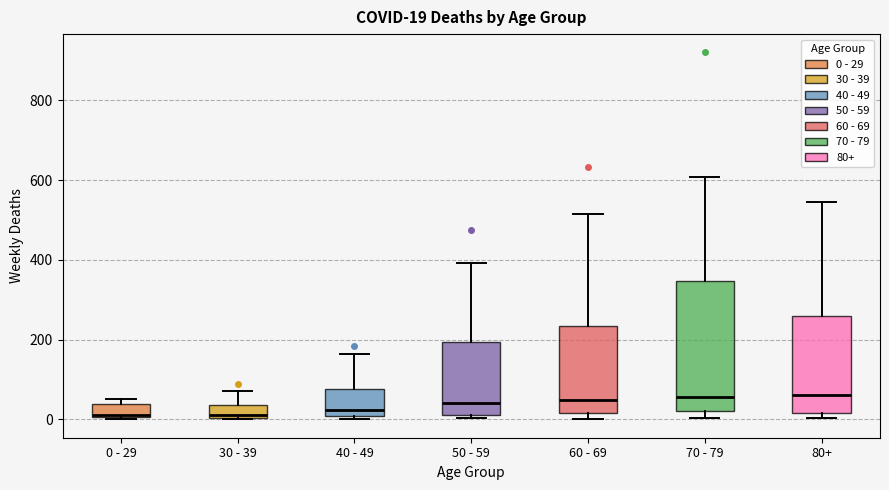

Comparing the boxes themselves (not the whiskers), which one is the tallest?

70 - 79